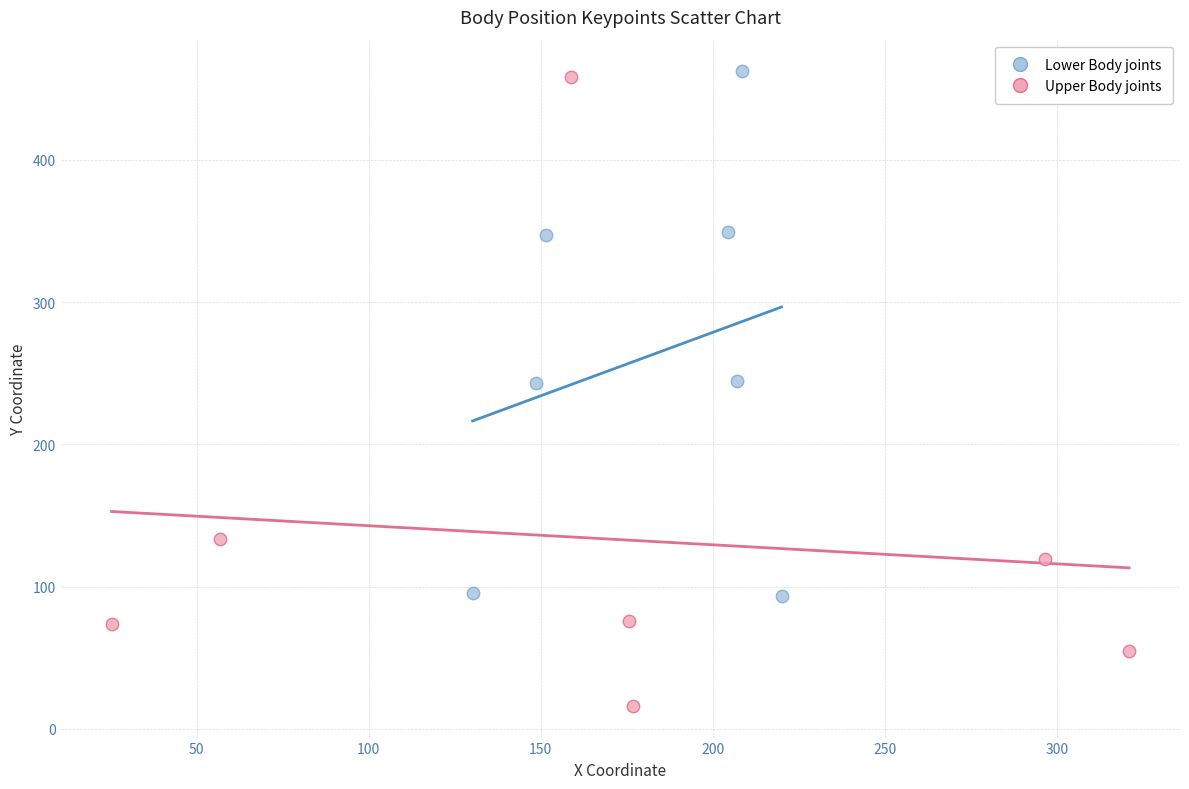

What are all the series names shown in the legend?

Lower Body joints, Upper Body joints